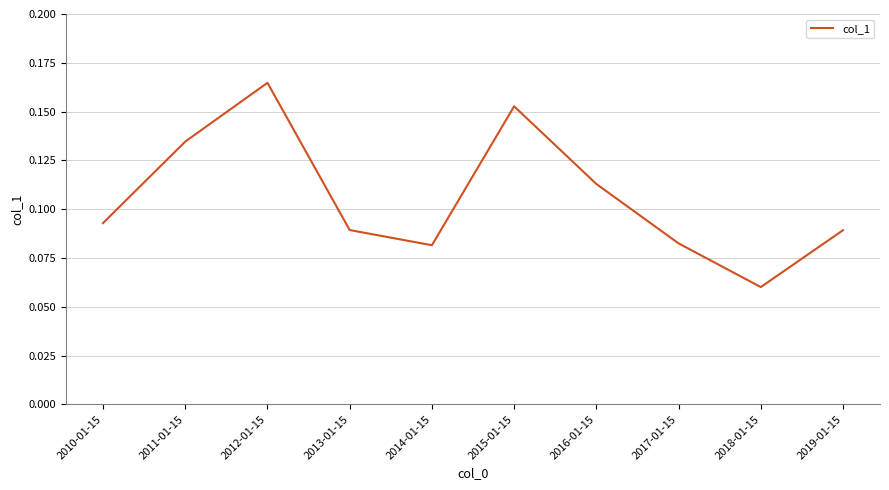

Which category has the highest value across all series?

2012-01-15